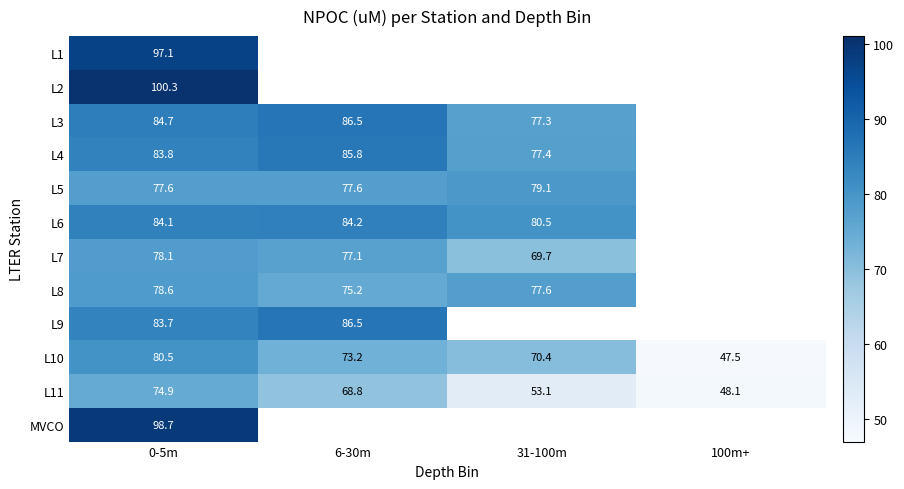

Is it true that L7 equals 126.3 at 6-30m?

False